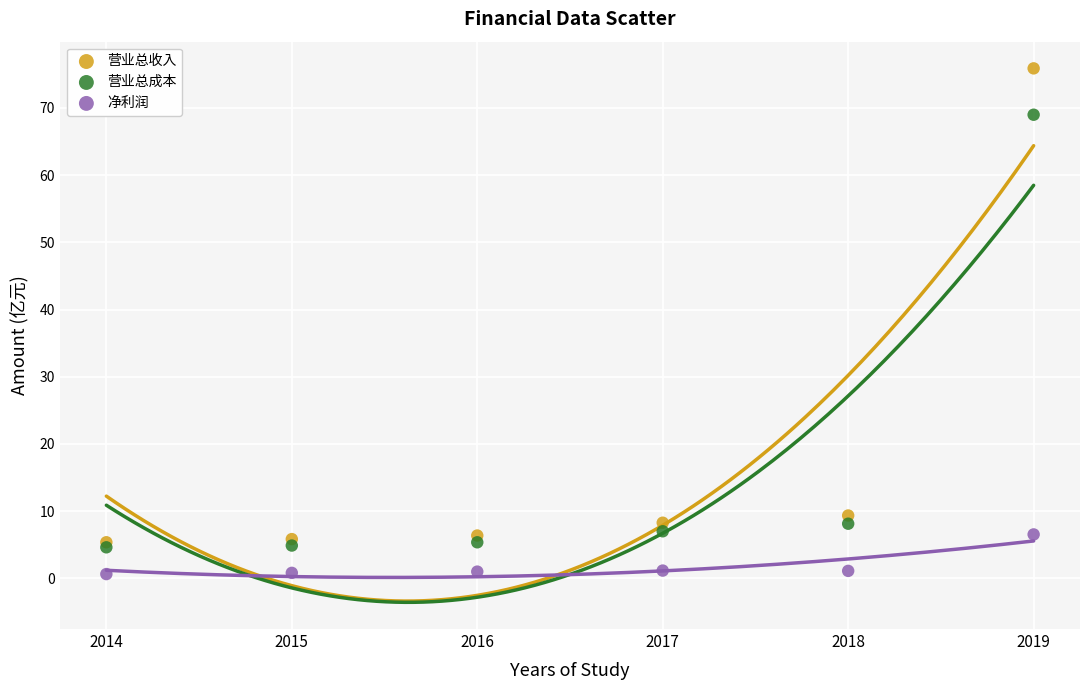

In the 营业总成本 series, what Y value is closest to 36?

8.1